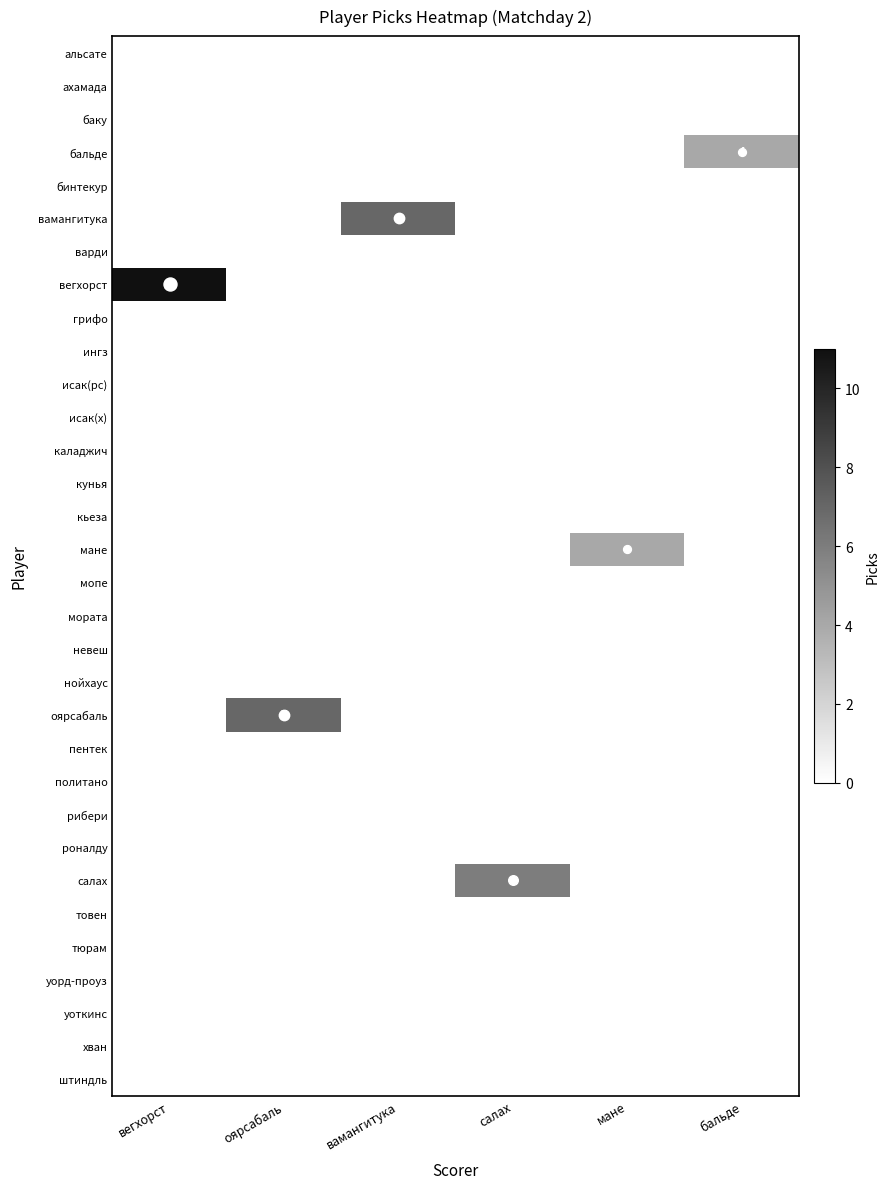

List the labels in order of исак(х) value, largest first.

вегхорст, оярсабаль, вамангитука, салах, мане, бальде